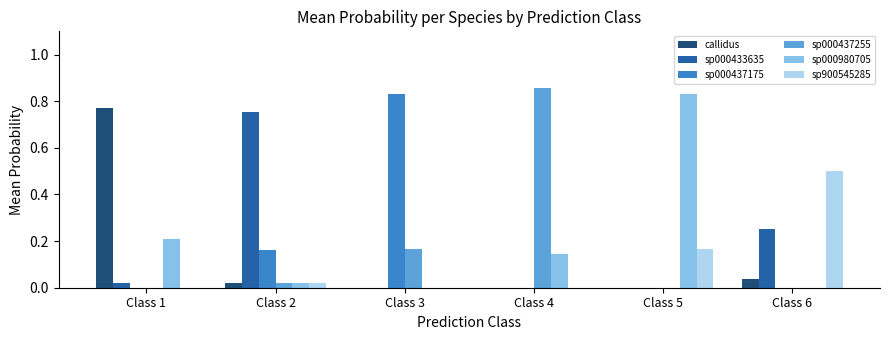

Does the chart contain stacked bars?

No